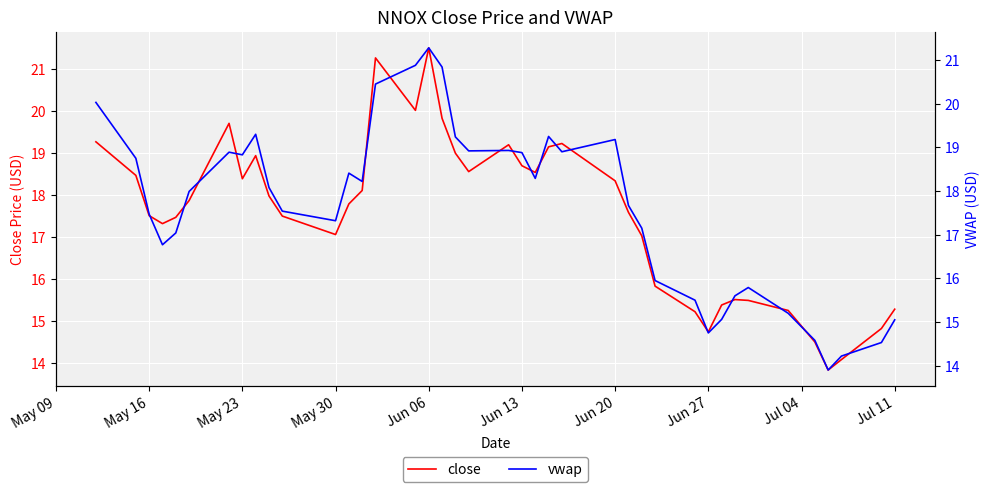

True or false: close has more than 1 interior local peaks.

True